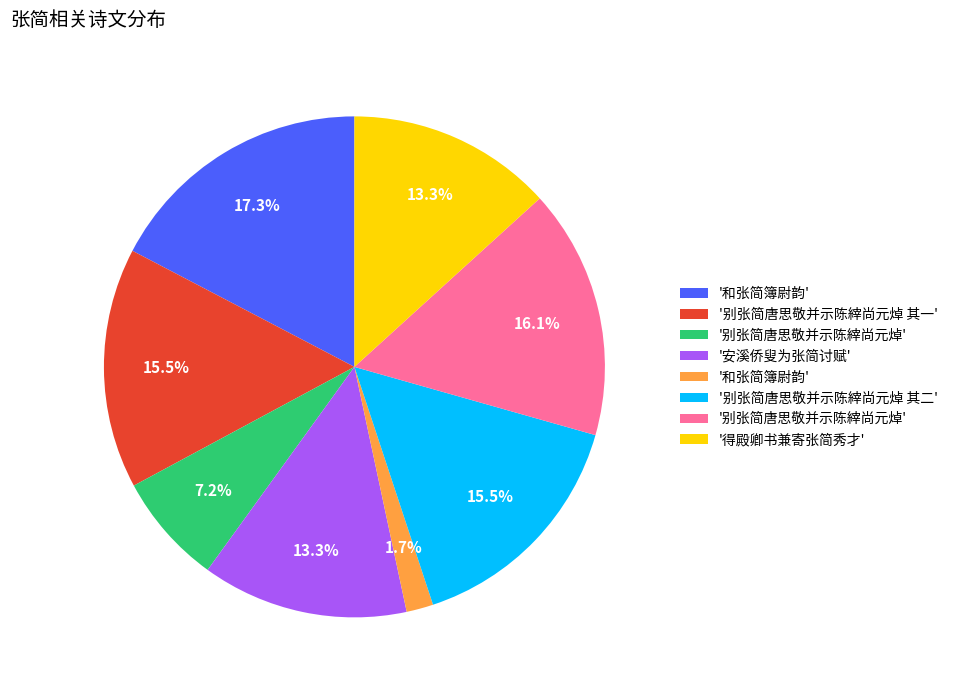

Is there a majority slice in this chart?

No